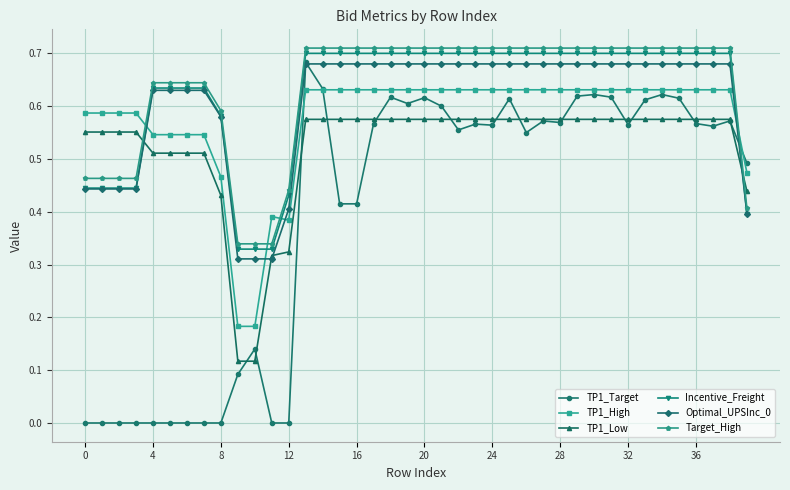

Which series has the widest spread of values?

TP1_Target